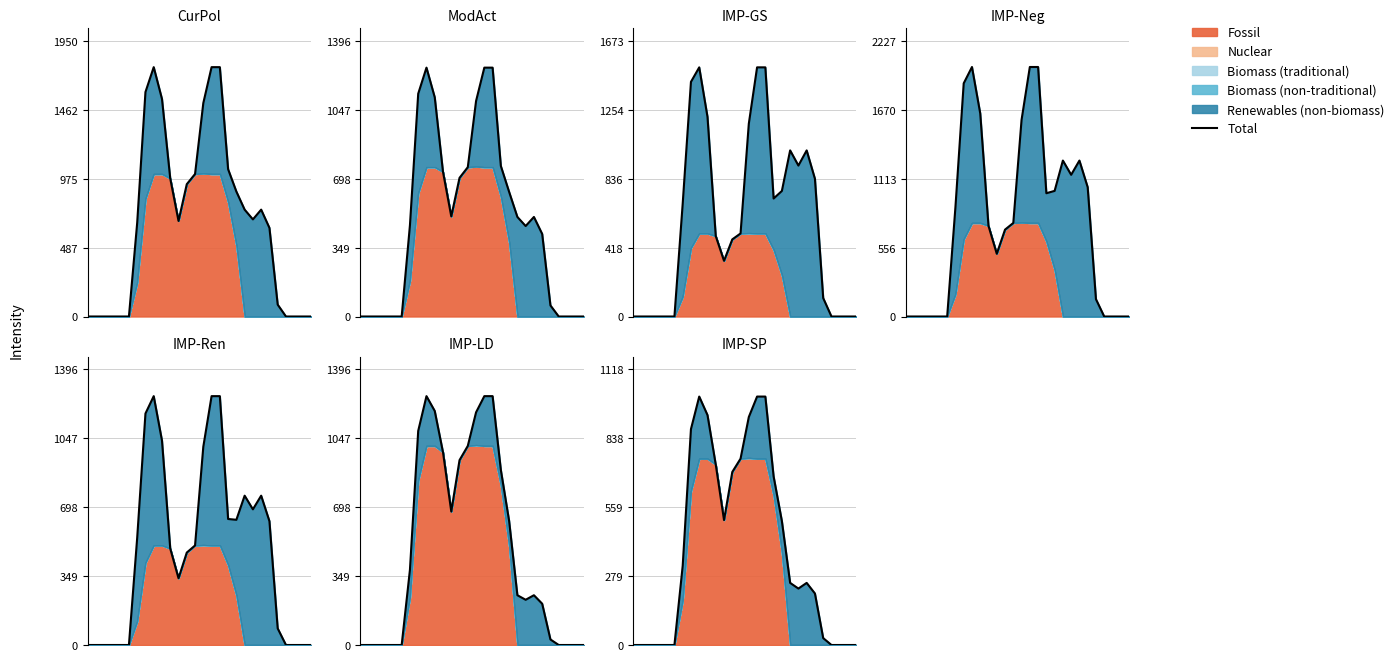

What is the difference between the maximum and second lowest values?

1008